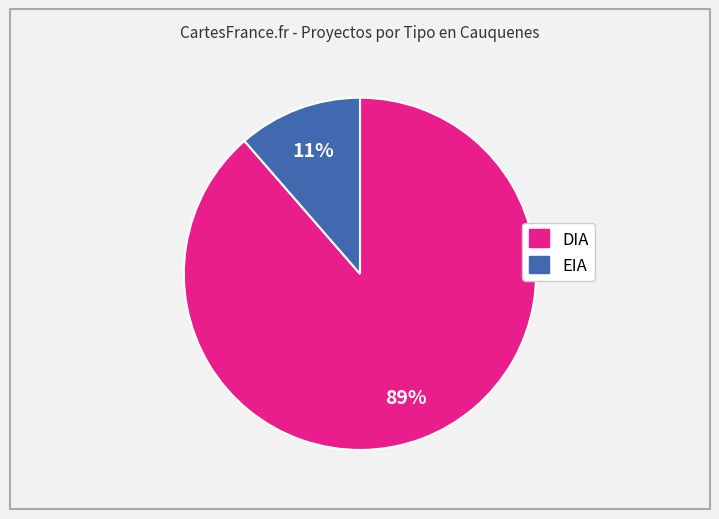

Is there a majority slice in this chart?

Yes